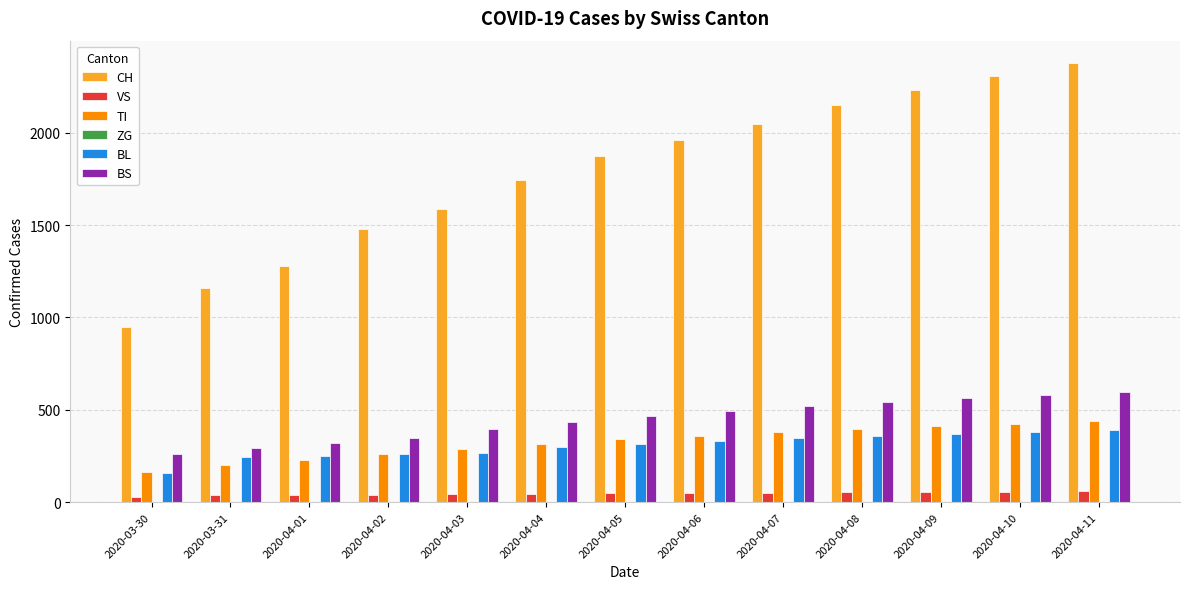

What is the sum of all VS values?

613